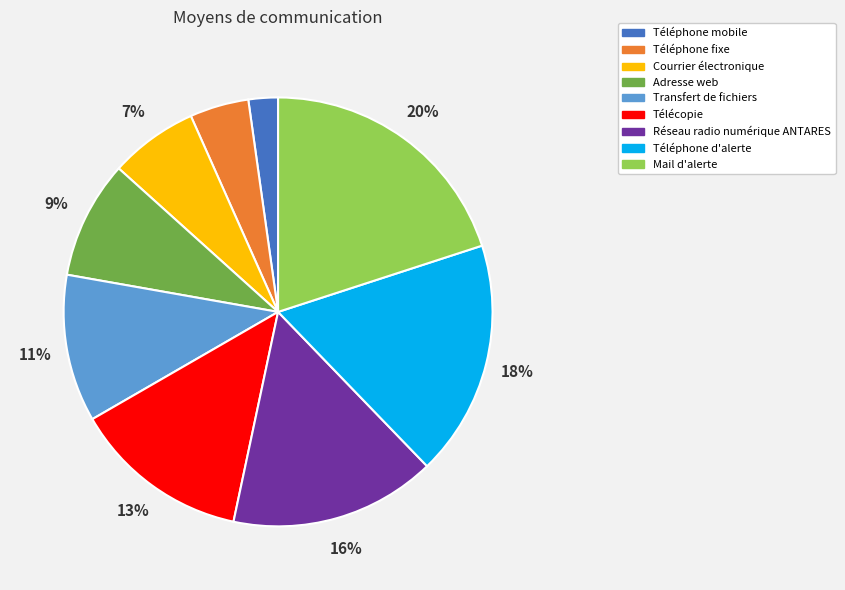

What is the smallest slice in the pie chart?

Téléphone mobile